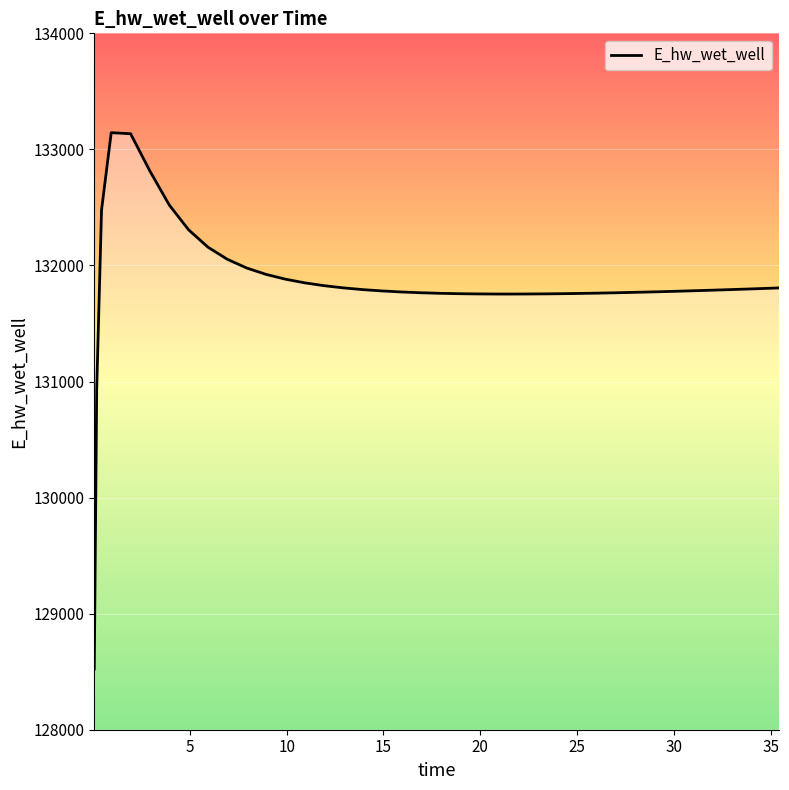

What is the greatest value displayed?

133143.9